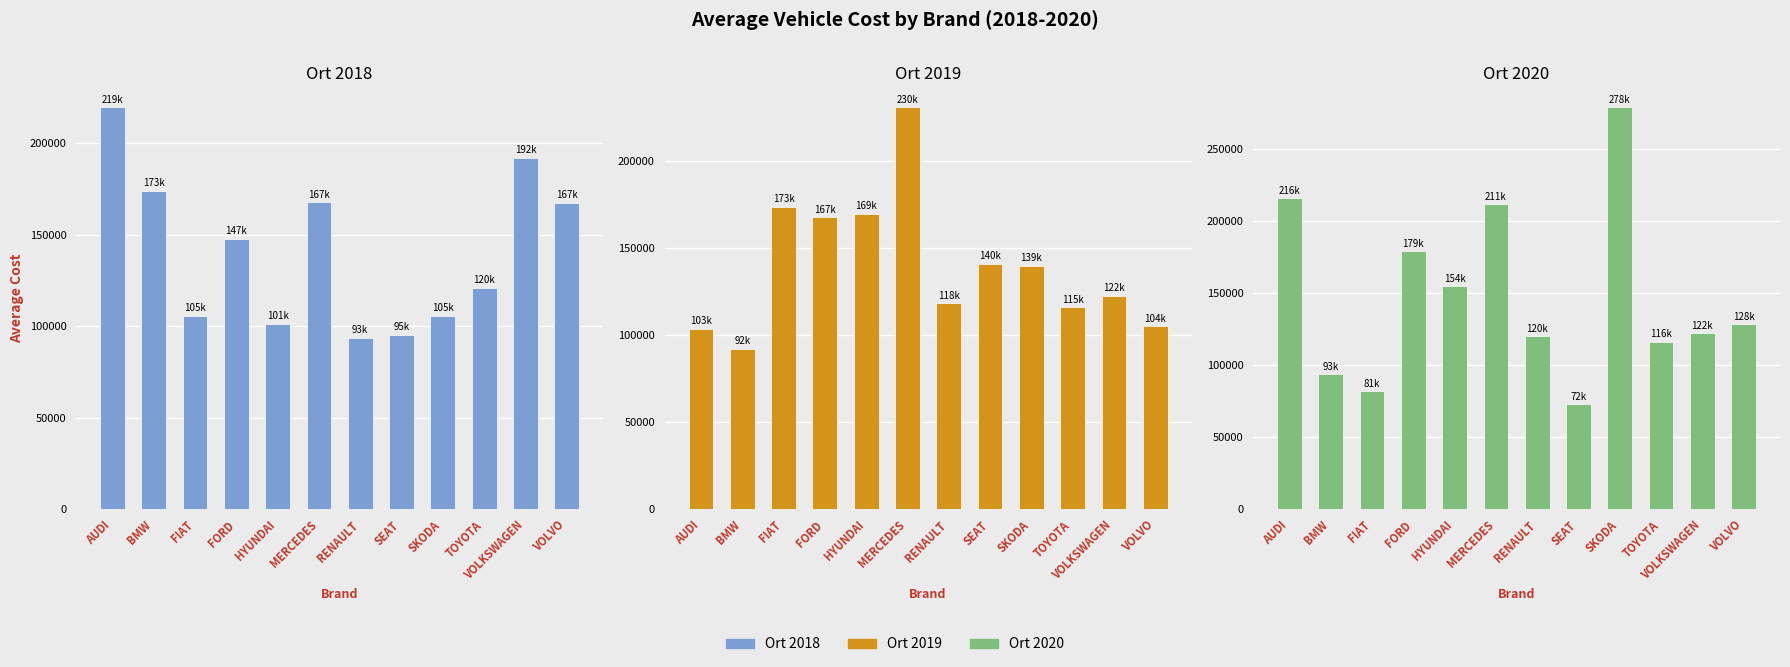

What is the label of the 5th bar from the left?

HYUNDAI